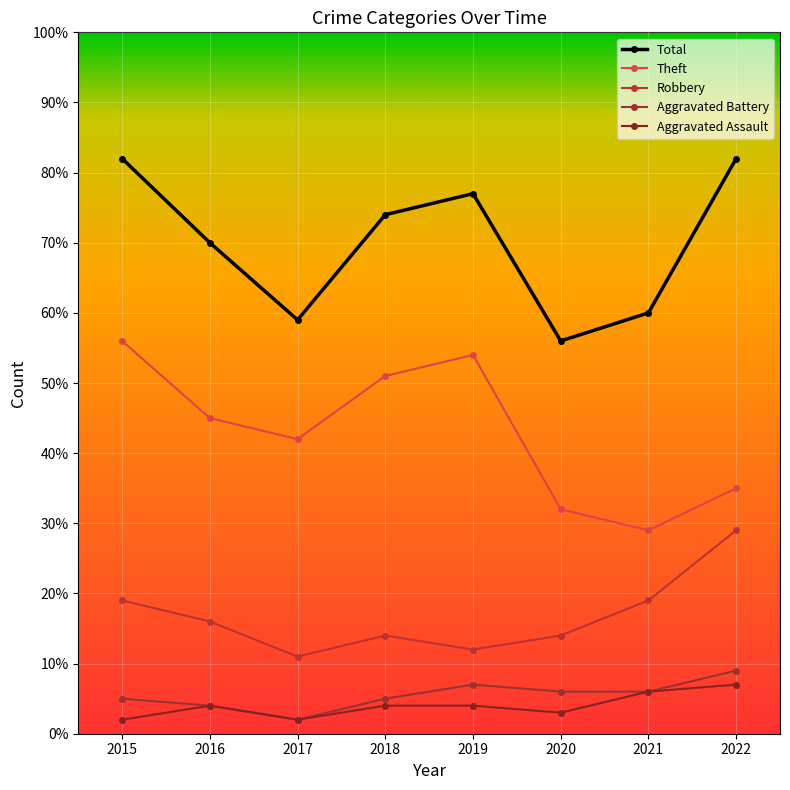

What are all the series names shown in the legend?

Total, Theft, Robbery, Aggravated Battery, Aggravated Assault